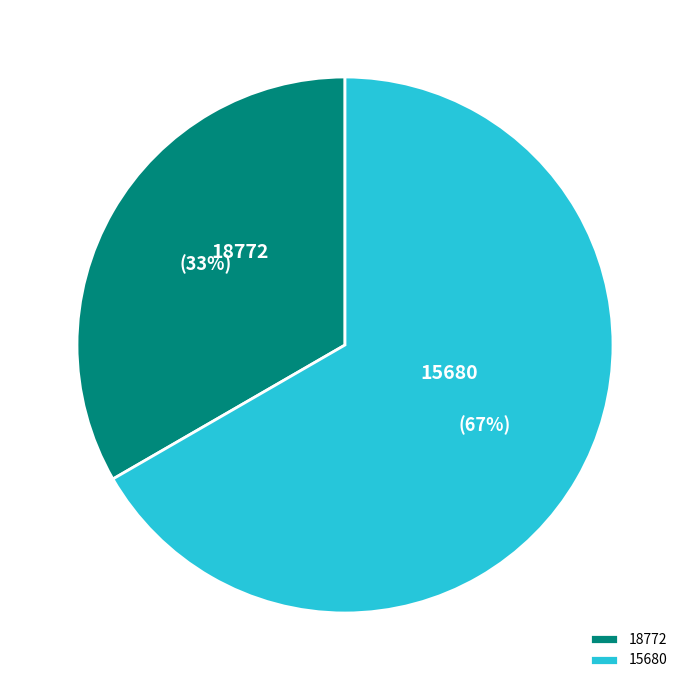

Rank the categories by value from highest to lowest.

15680, 18772